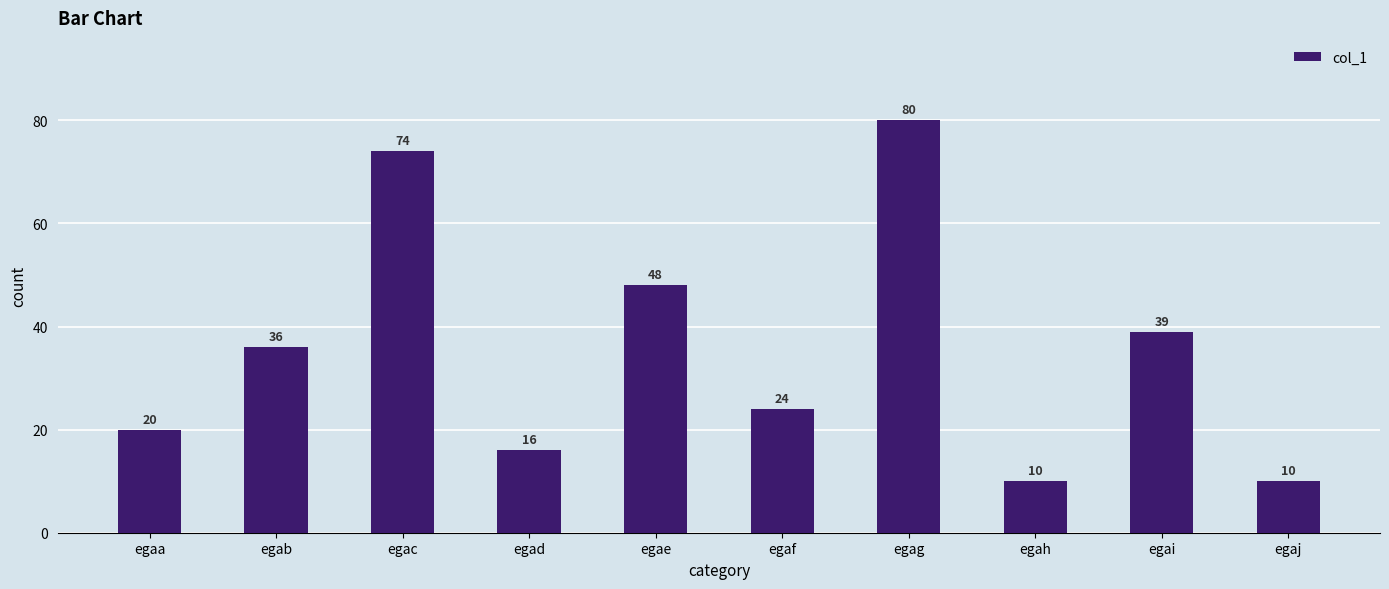

What is the change in value from egac to egaf?

-50